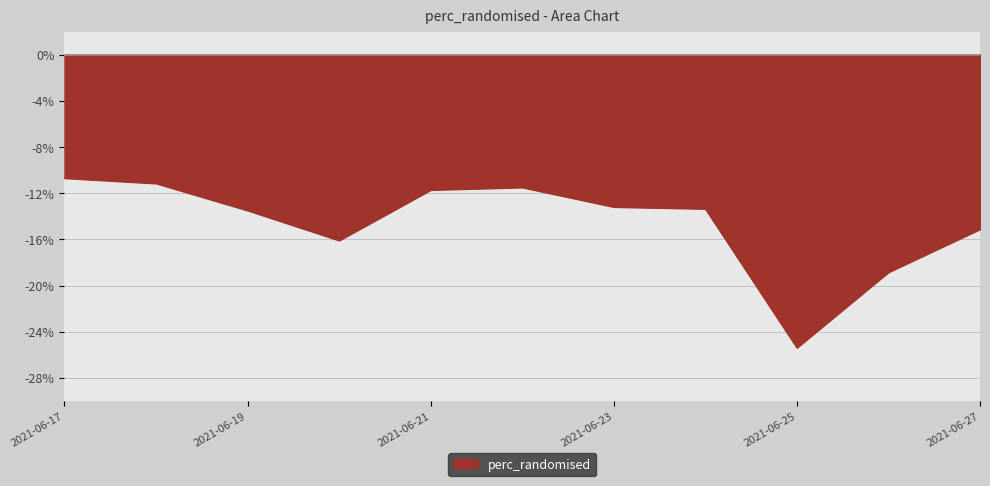

Is this an area chart (filled region under the line)?

Yes